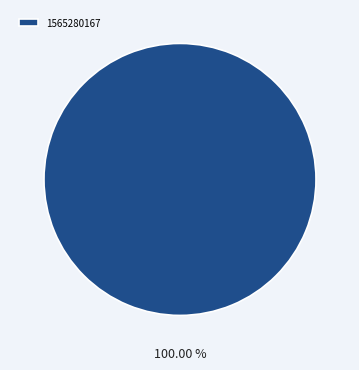

Does 1565280167 account for over 50% of the chart?

Yes